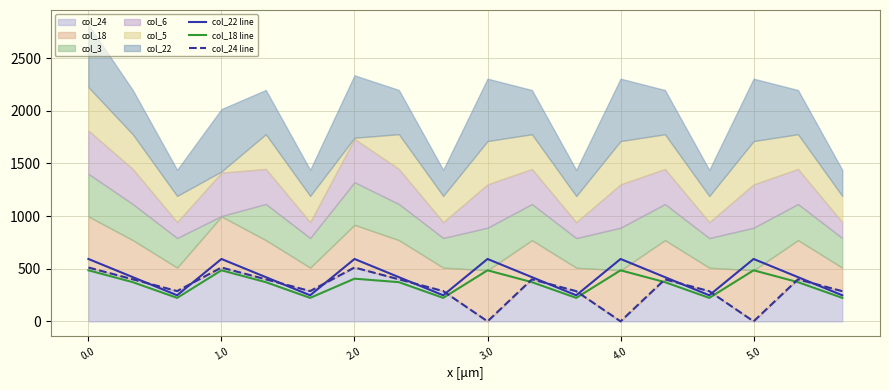

The value of col_18 line at 10 is 613.3. True or false?

False